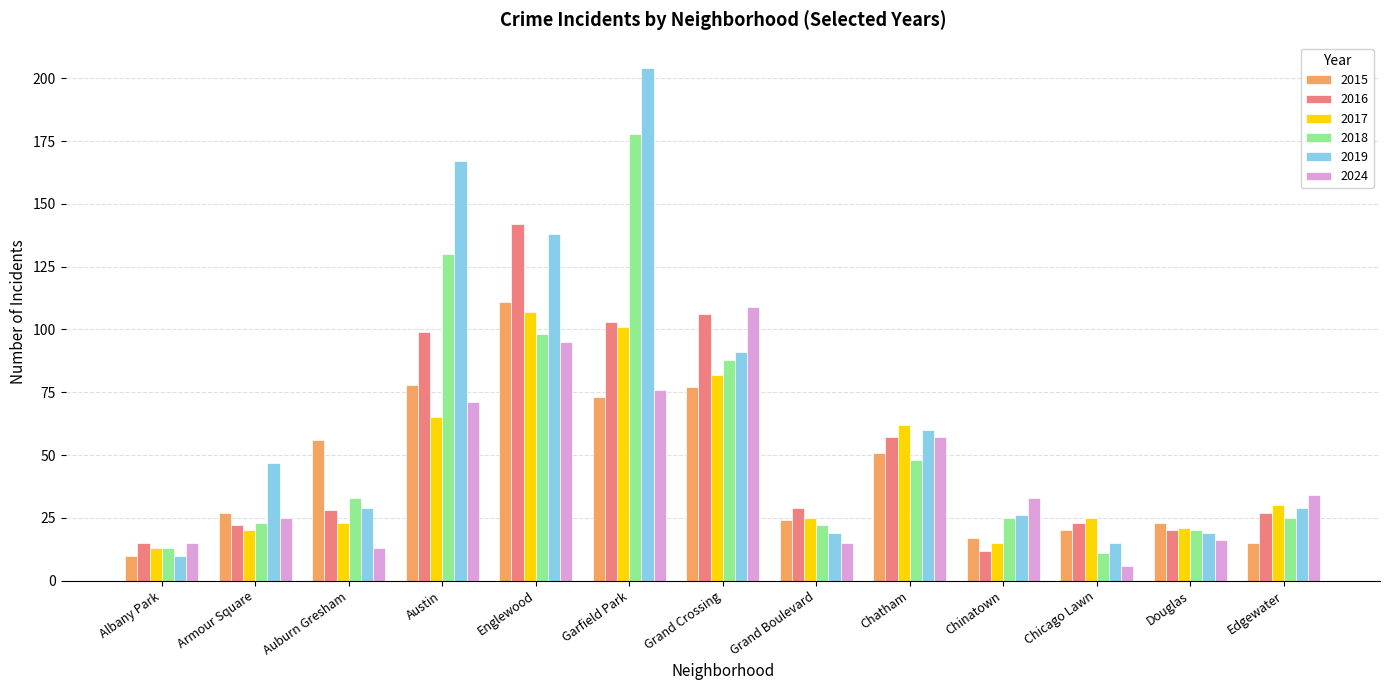

How many bars are there in total?

78